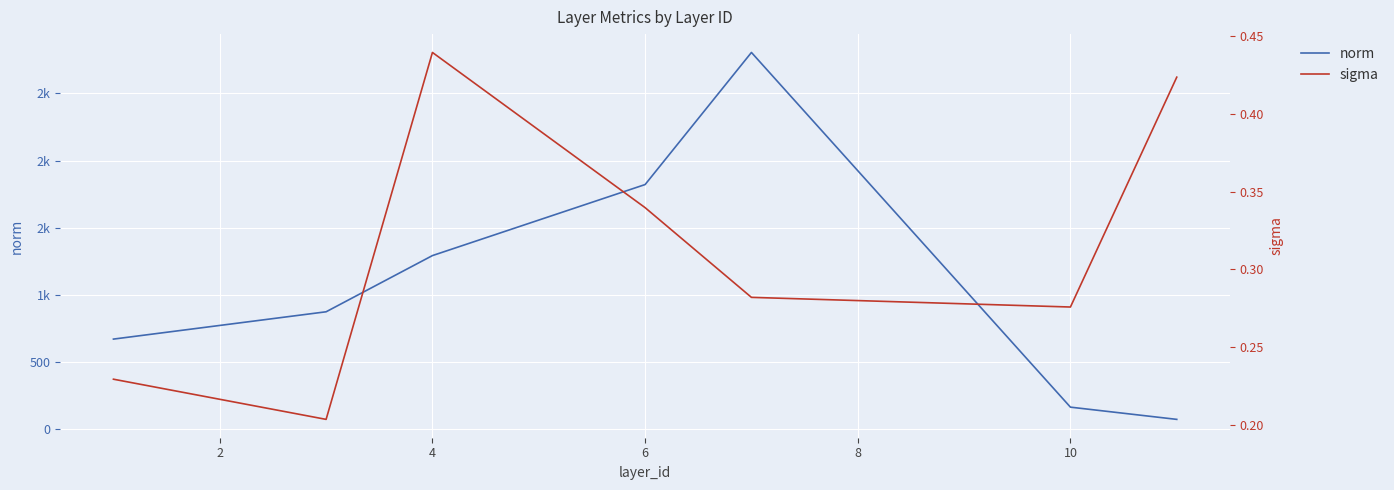

Is the value of norm at 8 greater than the value of sigma at 12?

Yes